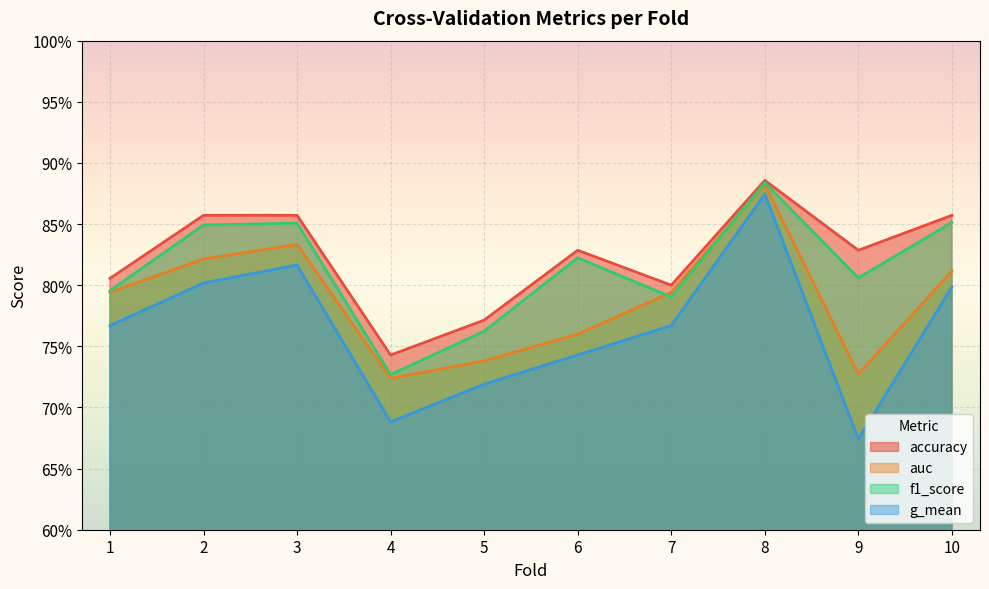

What is the average value of the auc series?

0.8